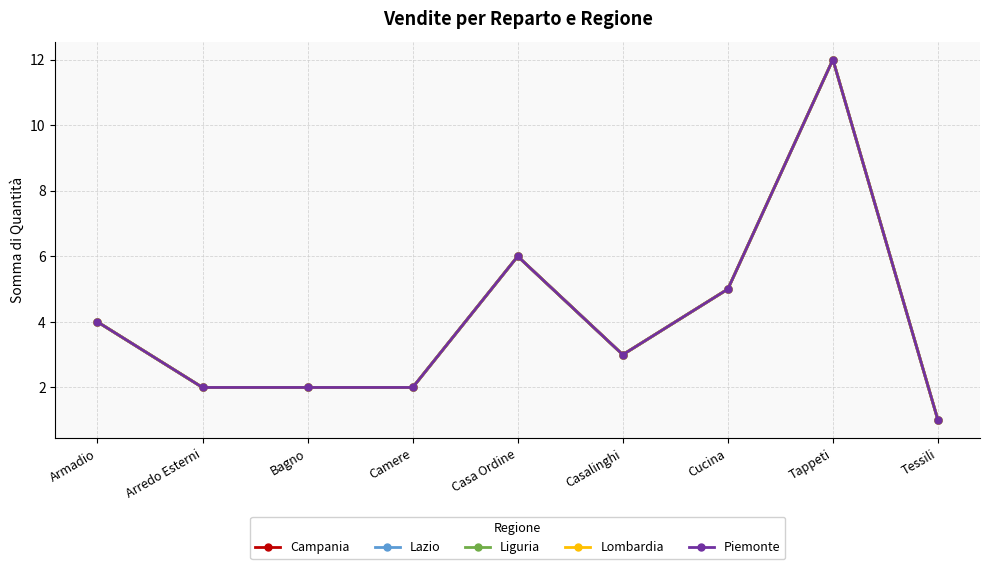

Reading left to right, transcribe all the data shown in this chart.

Campania: 4	2	2	2	6	3	5	12	1
Lazio: 4	2	2	2	6	3	5	12	1
Liguria: 4	2	2	2	6	3	5	12	1
Lombardia: 4	2	2	2	6	3	5	12	1
Piemonte: 4	2	2	2	6	3	5	12	1